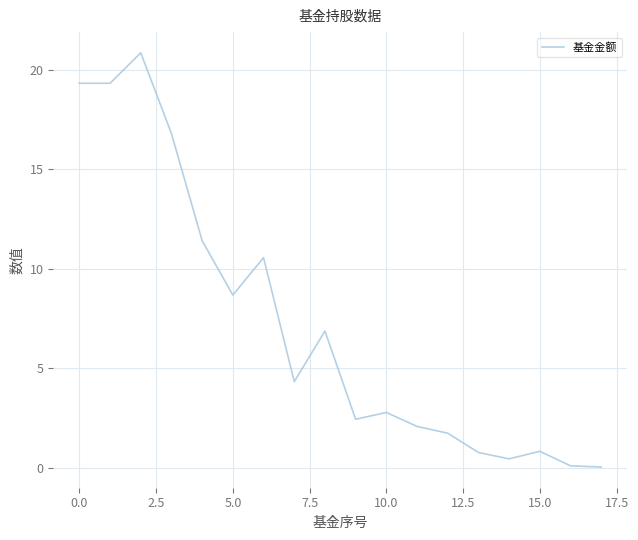

What is the maximum value shown in the chart?

20.9